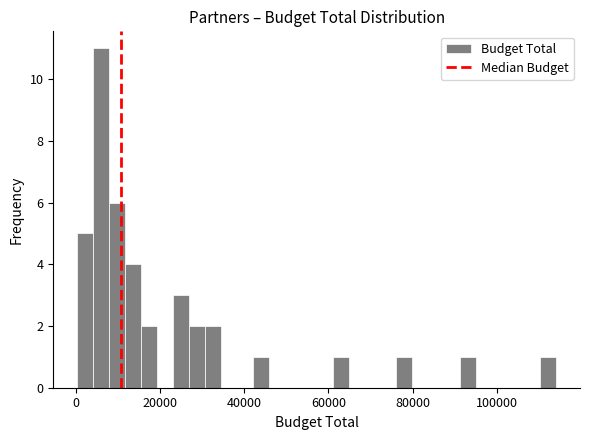

Around what value on the x-axis is the tallest bar? Give the approximate position of its centre, as read against the axis.

6000